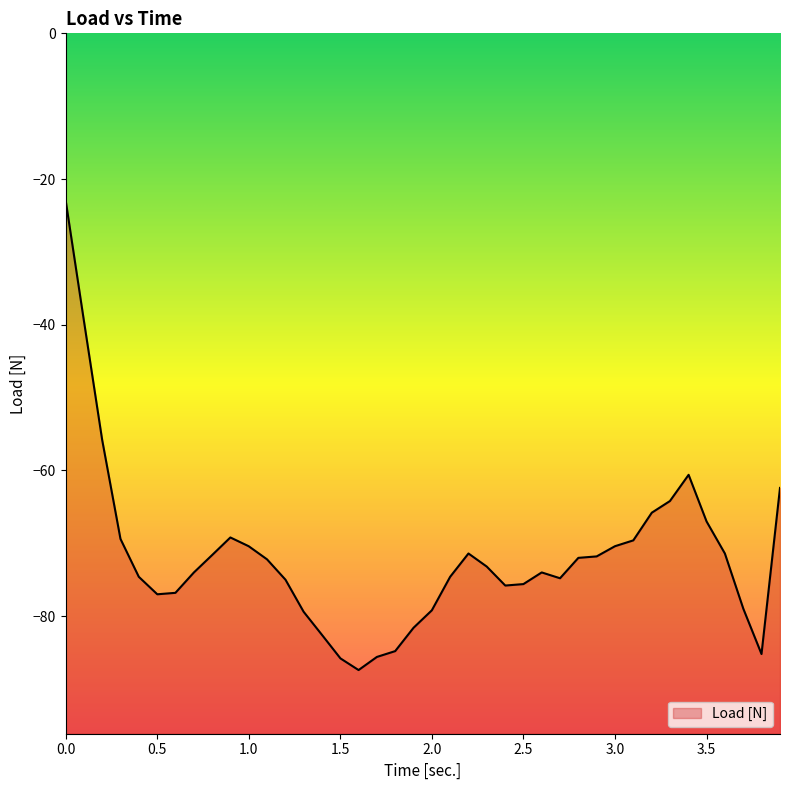

True or false: the data shows -97.7 at 2.7.

False